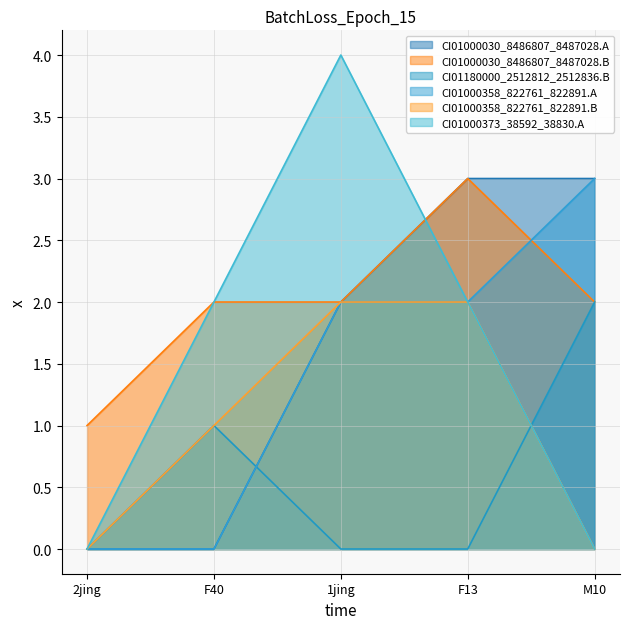

Rank the categories by CI01000373_38592_38830.A value from highest to lowest.

1jing, F40, F13, 2jing, M10